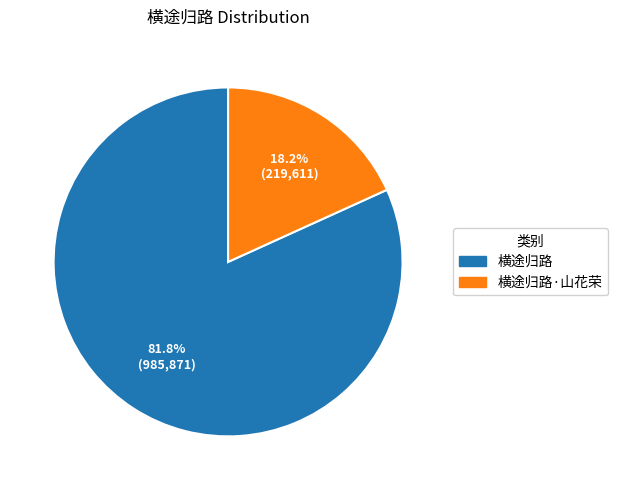

Is there any slice that represents more than half of the pie?

Yes